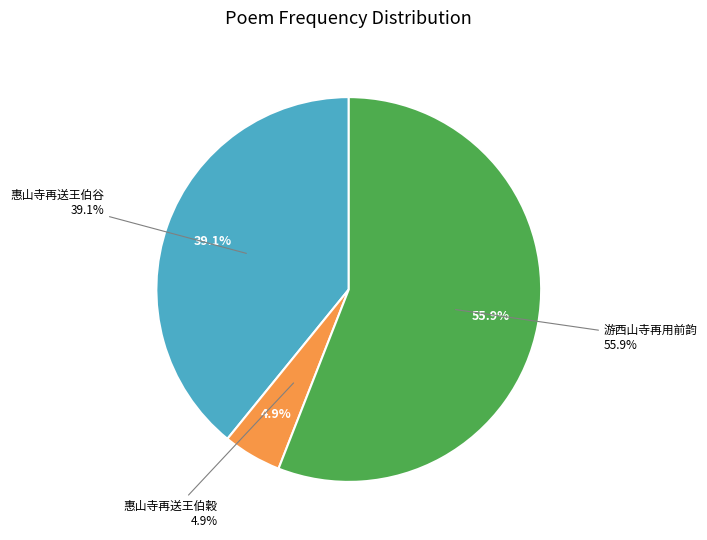

Between 游西山寺再用前韵 and 惠山寺再送王伯谷, which is larger?

游西山寺再用前韵